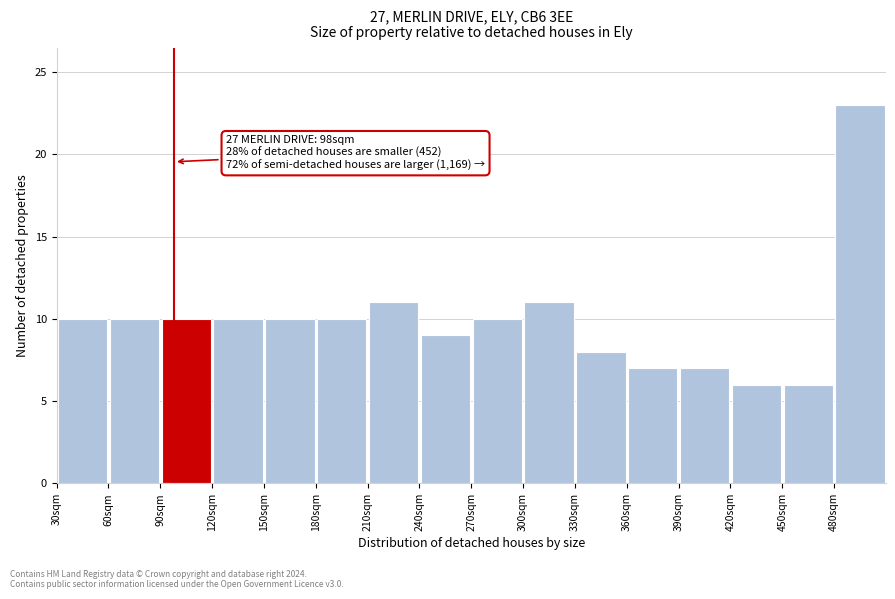

Which range on the x-axis has the tallest bar?

480 to 510